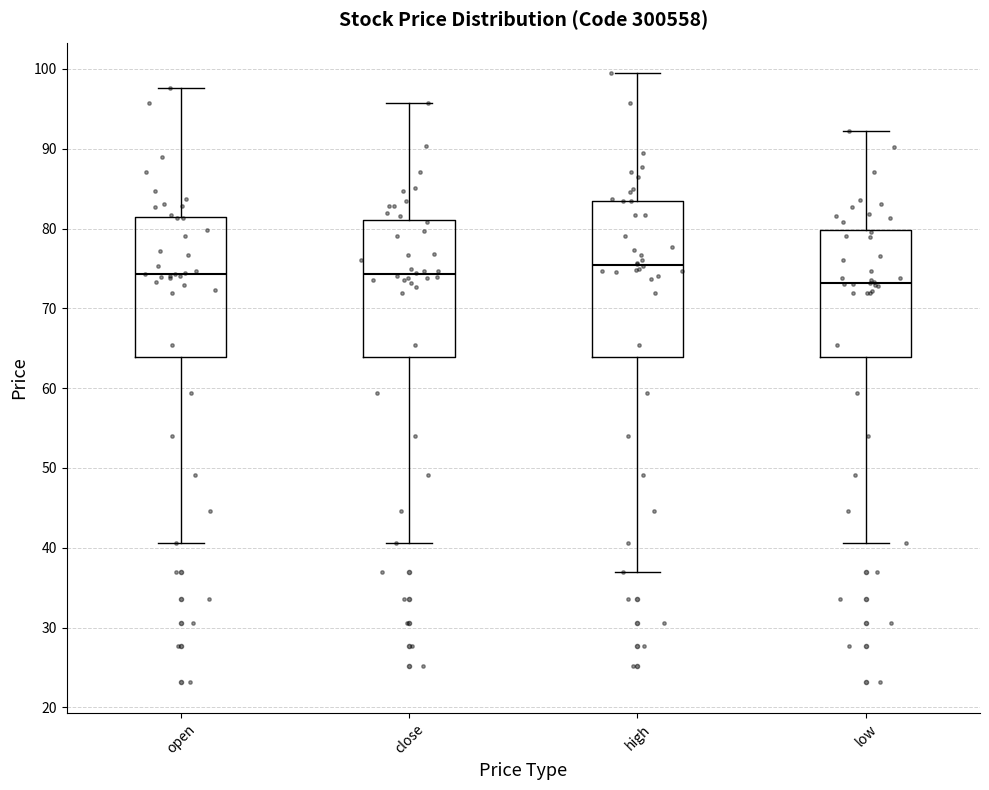

Where is the lower edge of the box for high on the y-axis? The values are not printed on the chart, so give them approximately, as read against the axis.

64